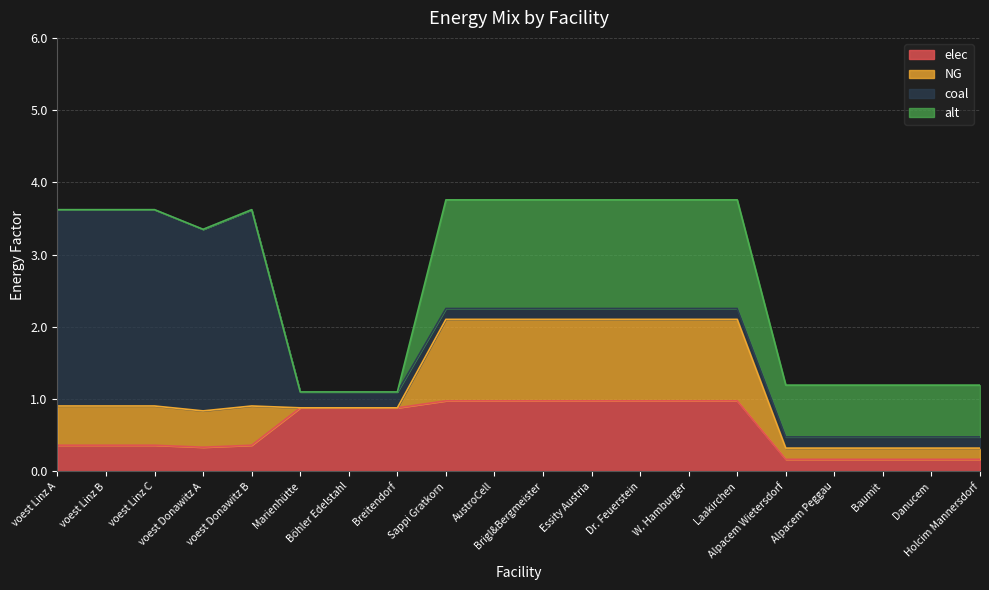

How many positive values does the NG series have?

17